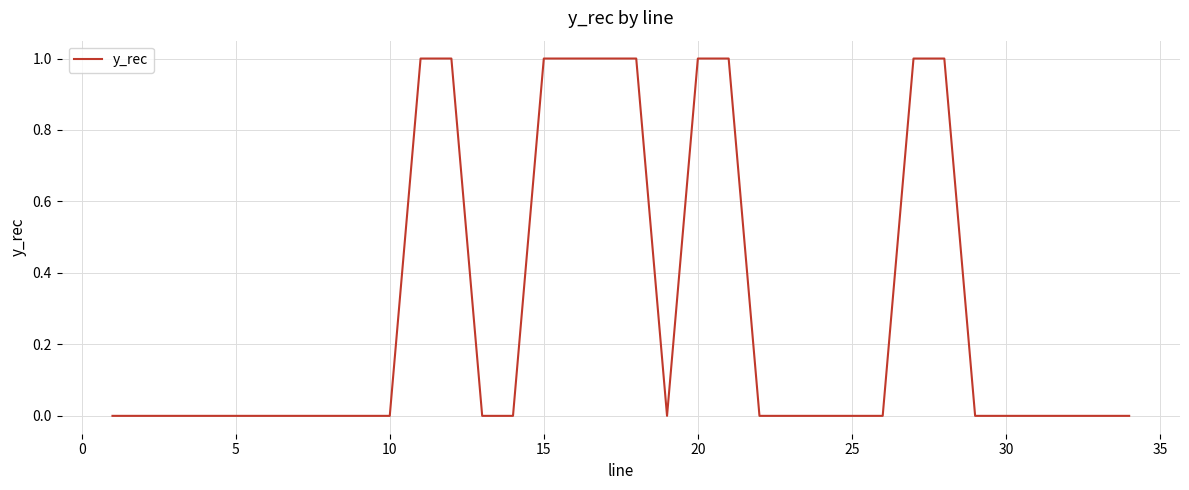

How many values are between 0 and 1?

34